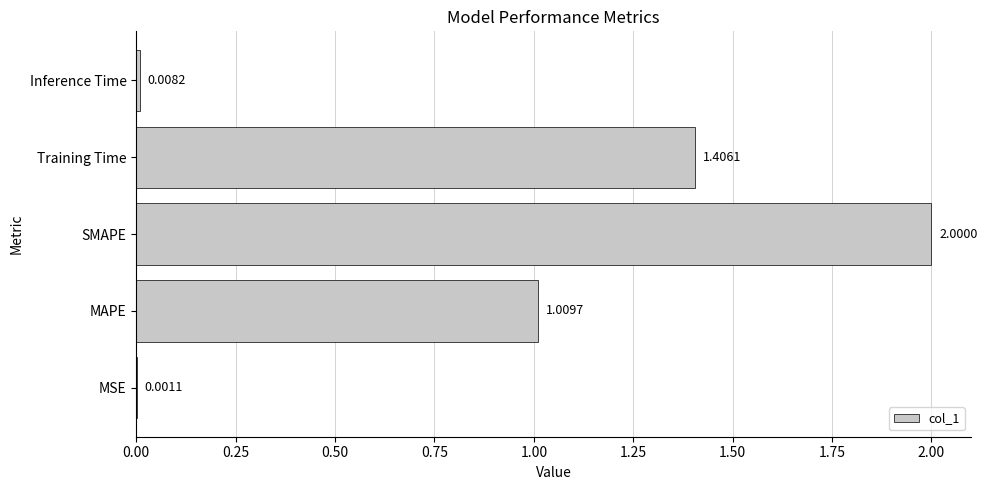

Which category has the highest value across all series?

SMAPE